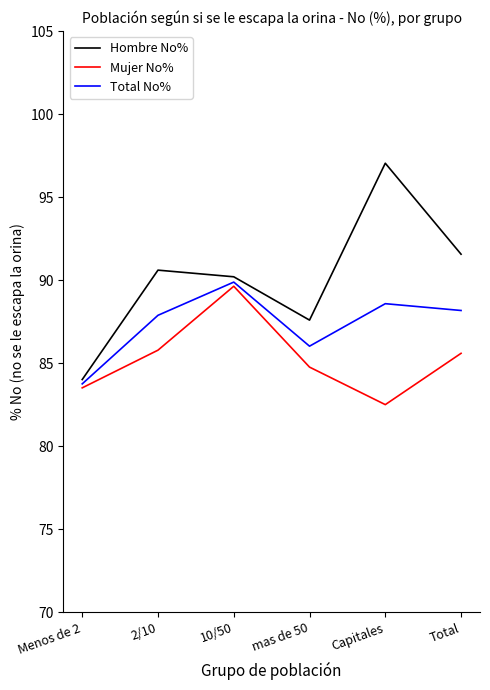

What is the greatest value displayed?

97.0